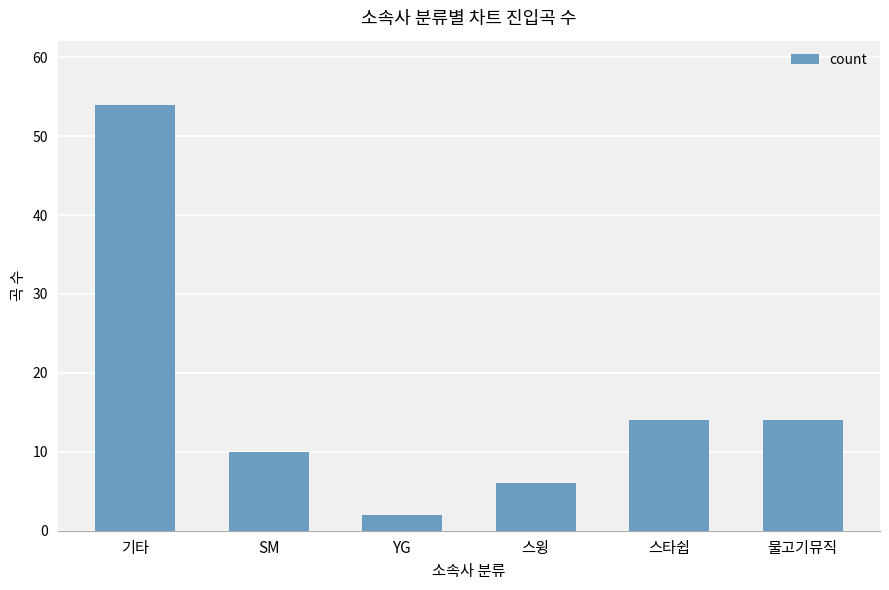

Reading left to right, transcribe all the data shown in this chart.

기타=54	SM=10	YG=2	스윙=6	스타쉽=14	물고기뮤직=14